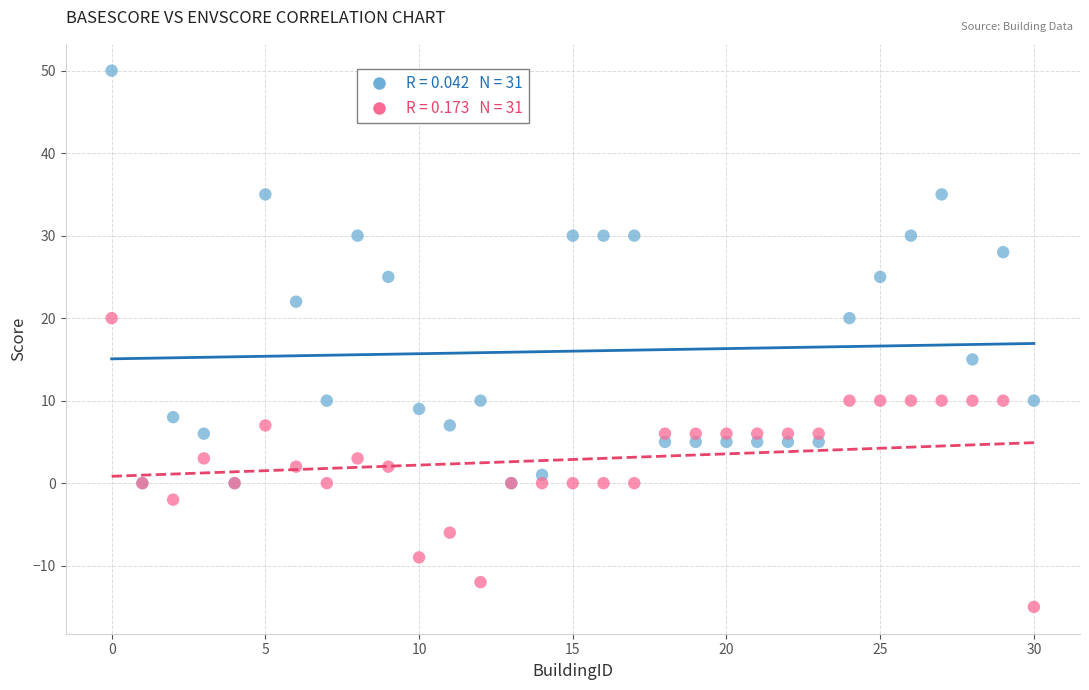

Across all series, what Y value is closest to 17?

15